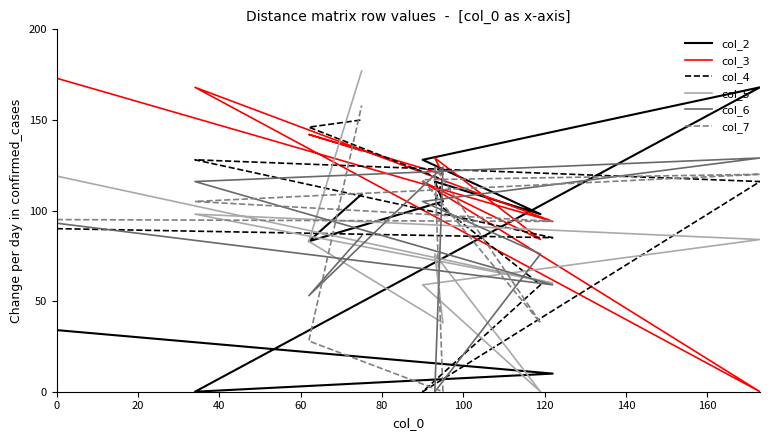

Does the chart have visible grid lines?

No